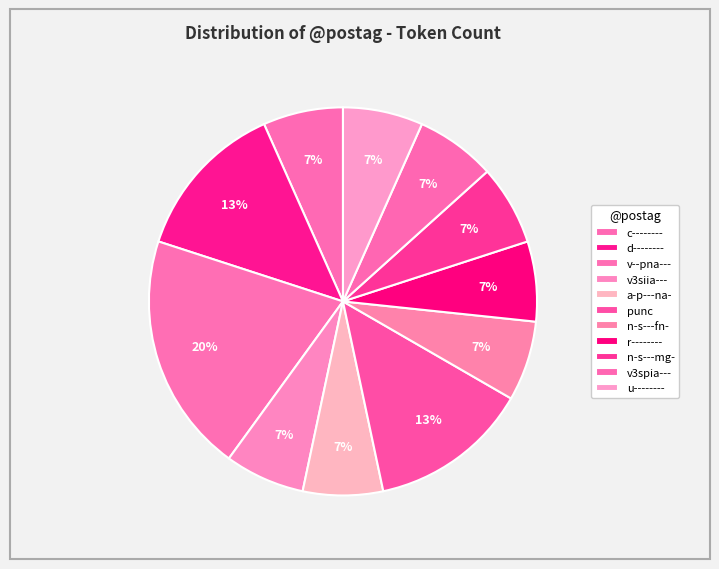

Is there a majority slice in this chart?

No